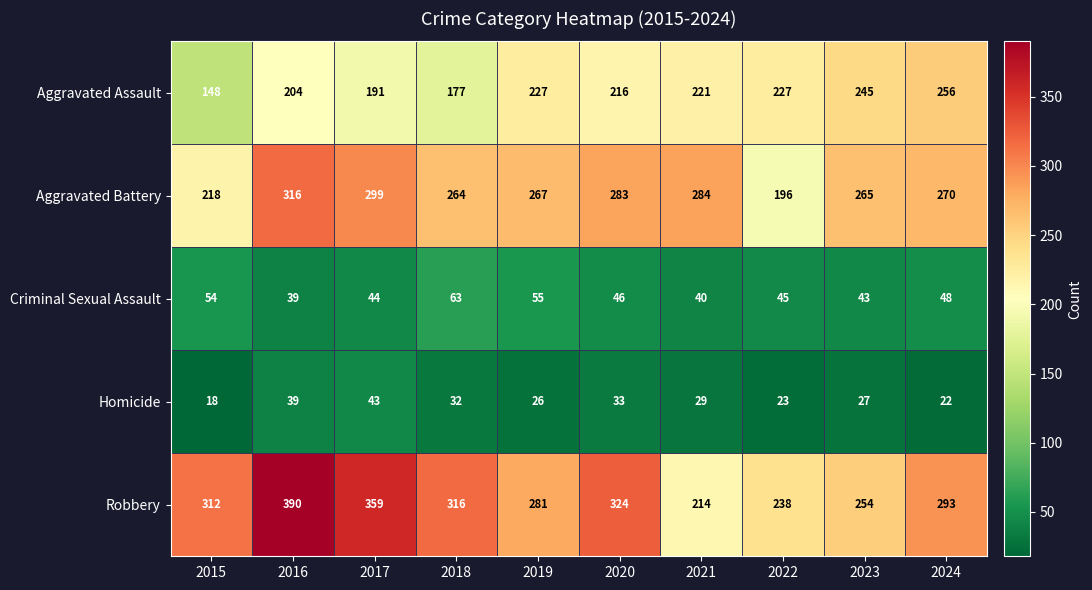

Where does the Criminal Sexual Assault series first go above 46?

2015